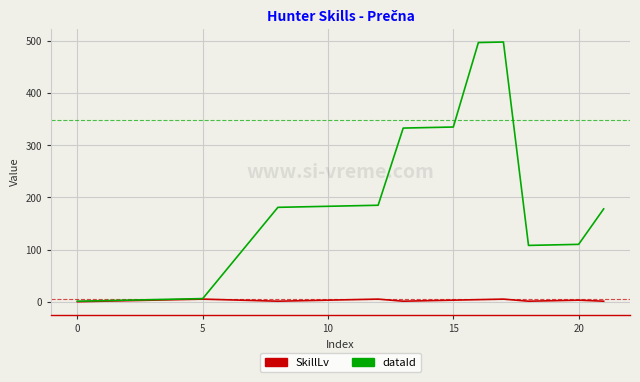

Is this an area chart (filled region under the line)?

No